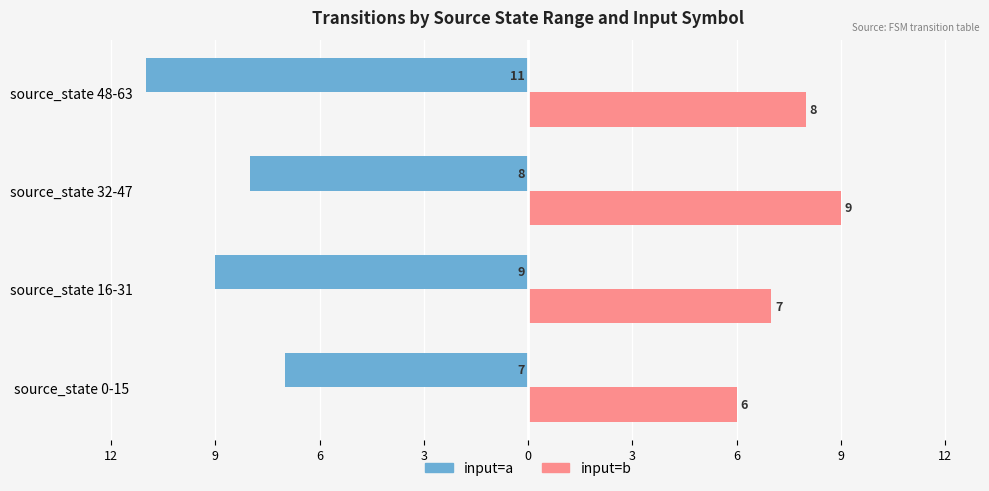

How many bars are there in each group?

2